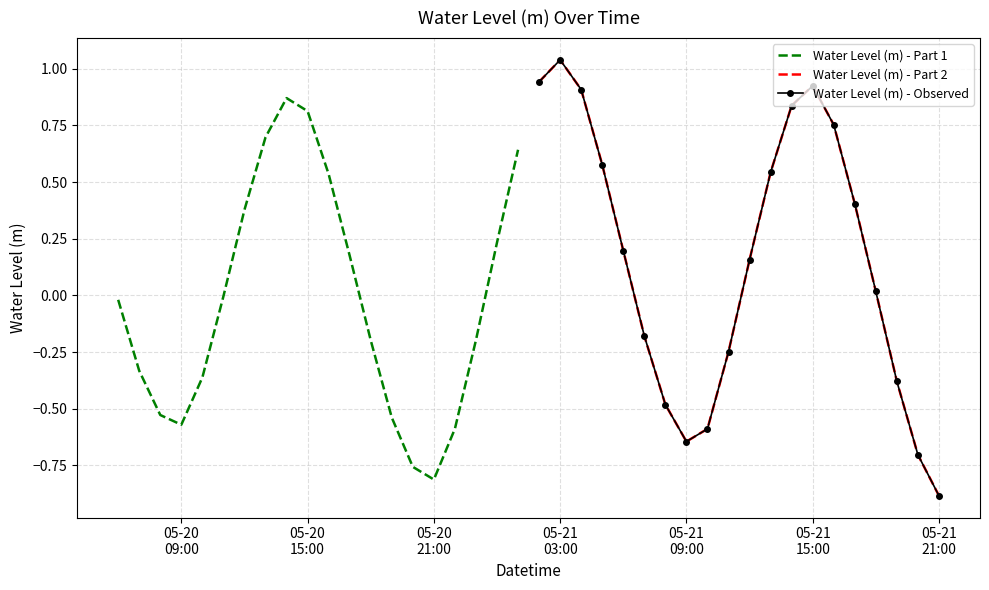

How many lines are shown in the chart?

3